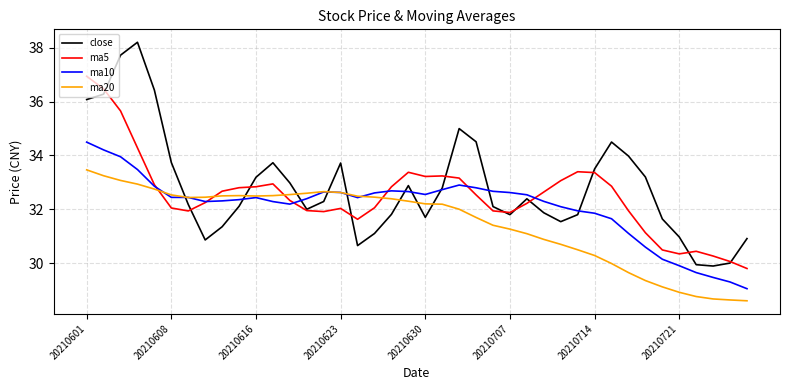

What is the maximum value for ma5?

36.9